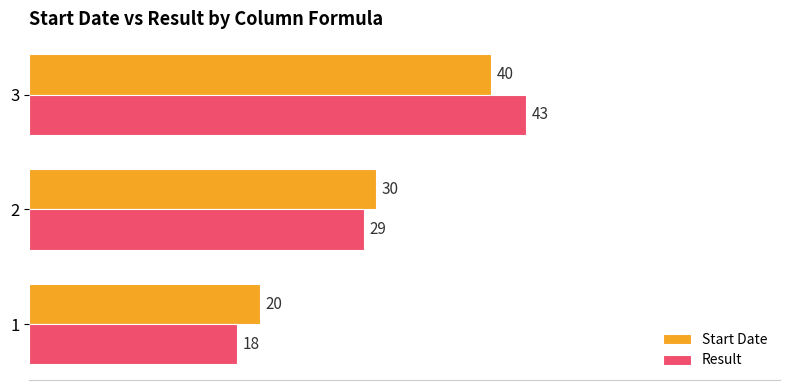

True or false: Start Date has a value of 40 at 3.

True